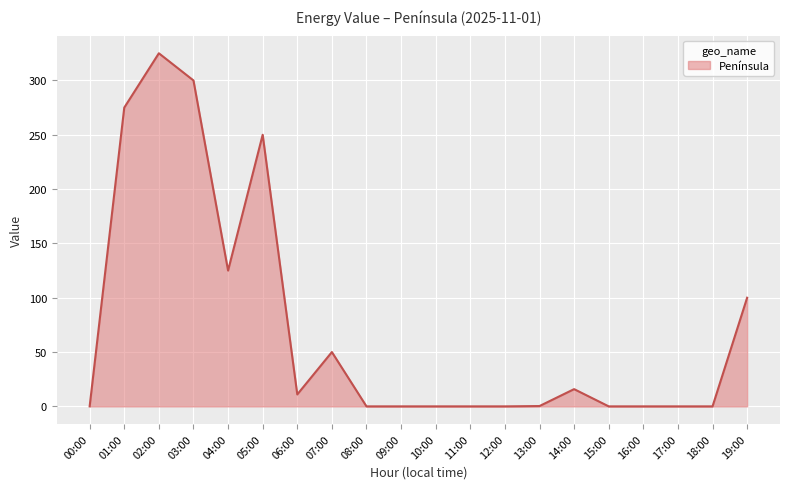

What is the change in value from 03:00 to 09:00?

-300.0